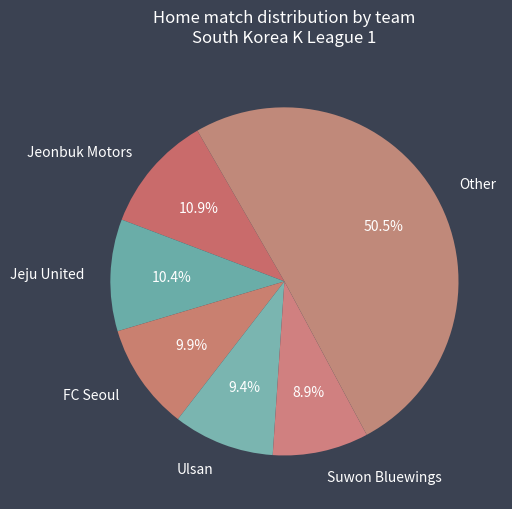

Which slice represents more than half of the pie?

Other